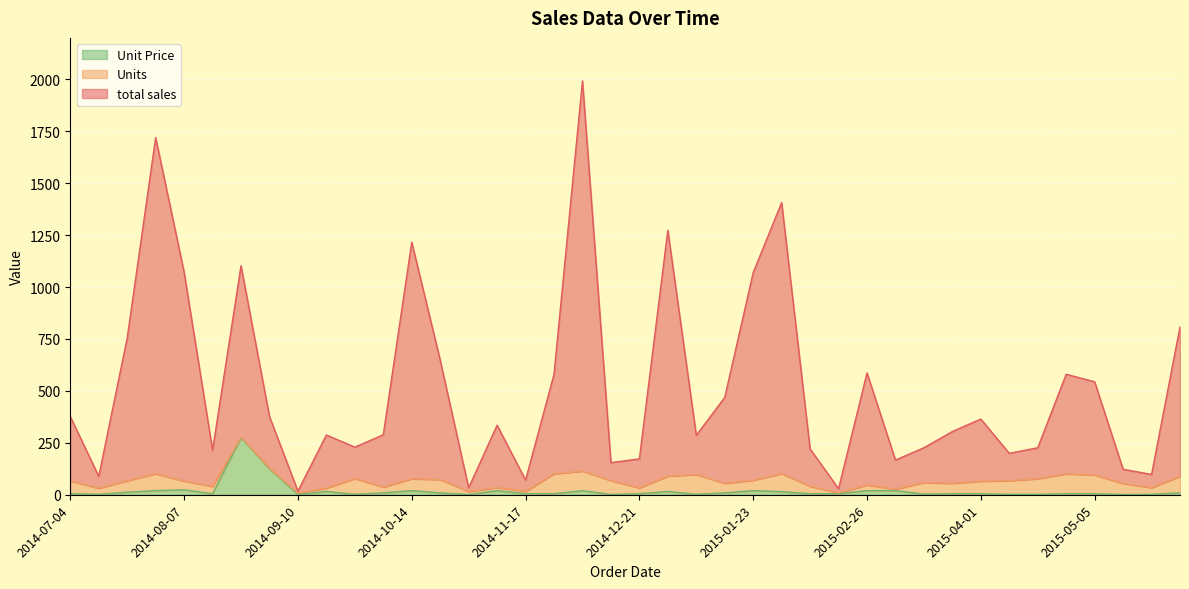

What is the difference between the highest and lowest values at 2015-04-18?

224.2